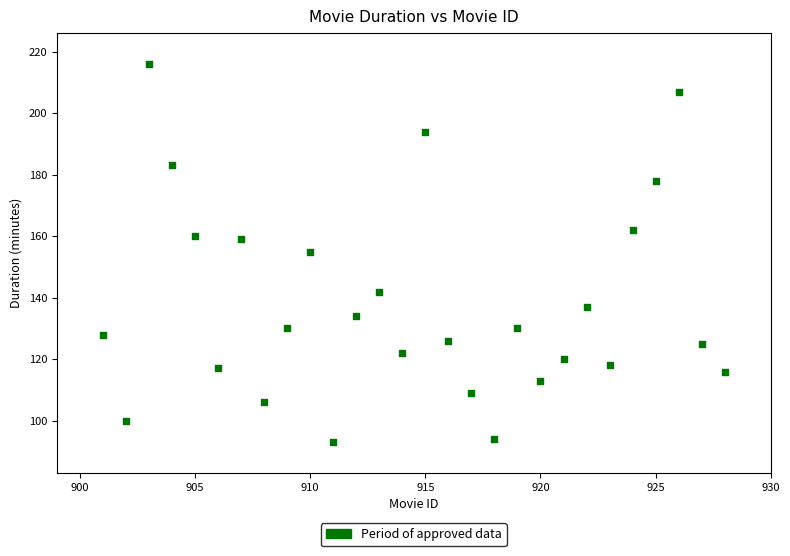

What is the range of X values (max minus min)?

27